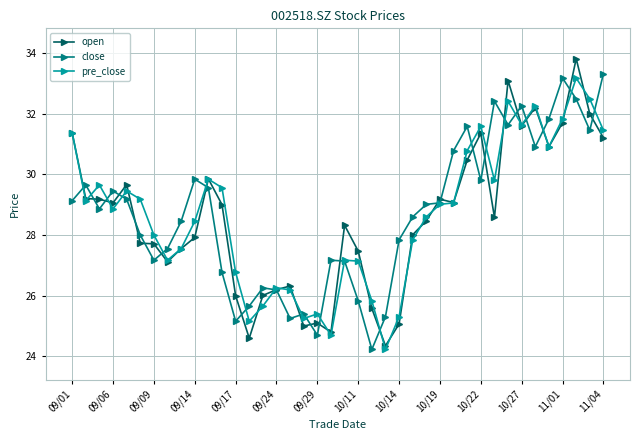

What is the maximum value for pre_close?

33.2